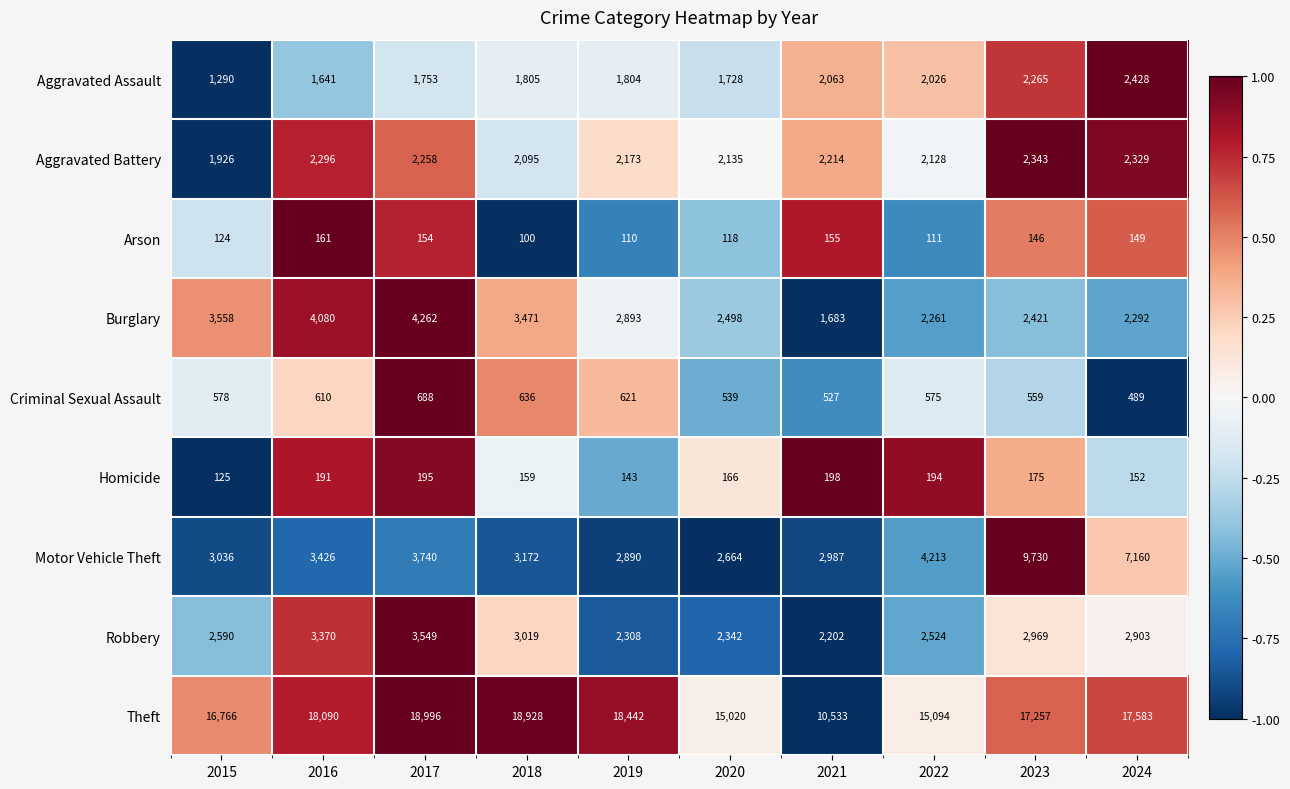

What is the sum of all Aggravated Battery values?

21897